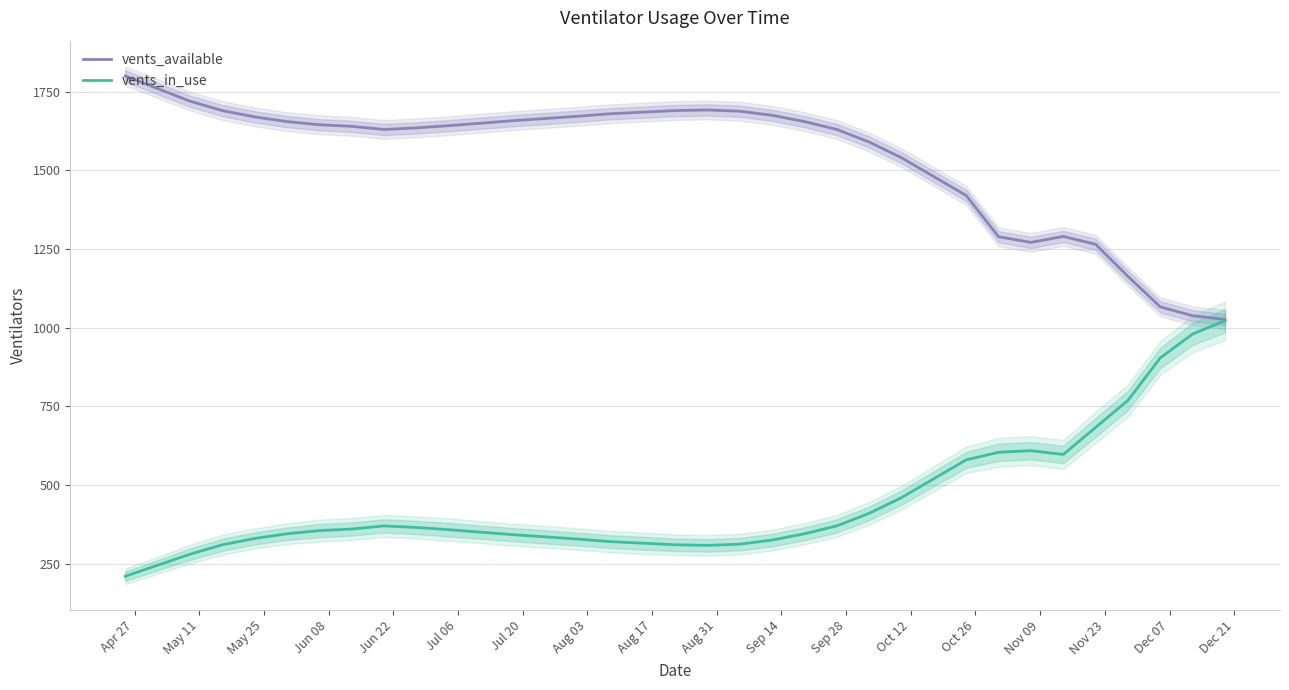

What is the value of the vents_in_use point at the 9th from the left?

370